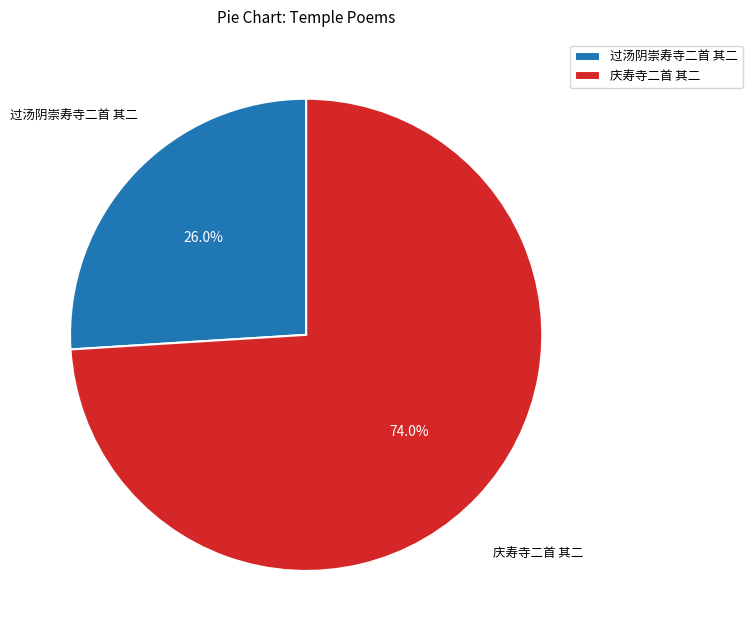

To the nearest percent, what portion does 庆寿寺二首 其二 represent?

74%